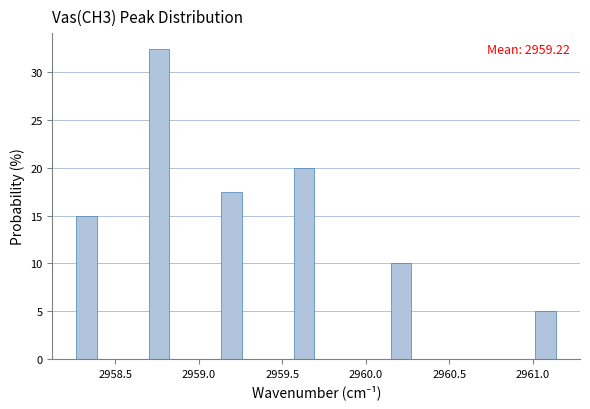

Read against the x-axis, roughly where is the centre of the tallest bar?

2958.75